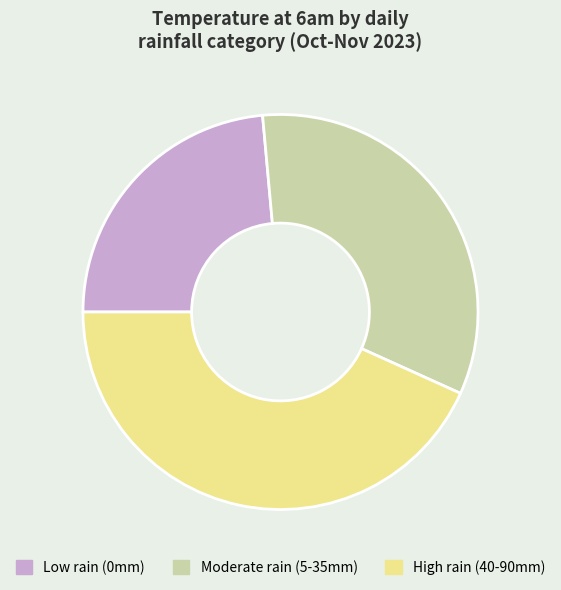

How many segments does this pie chart have?

3